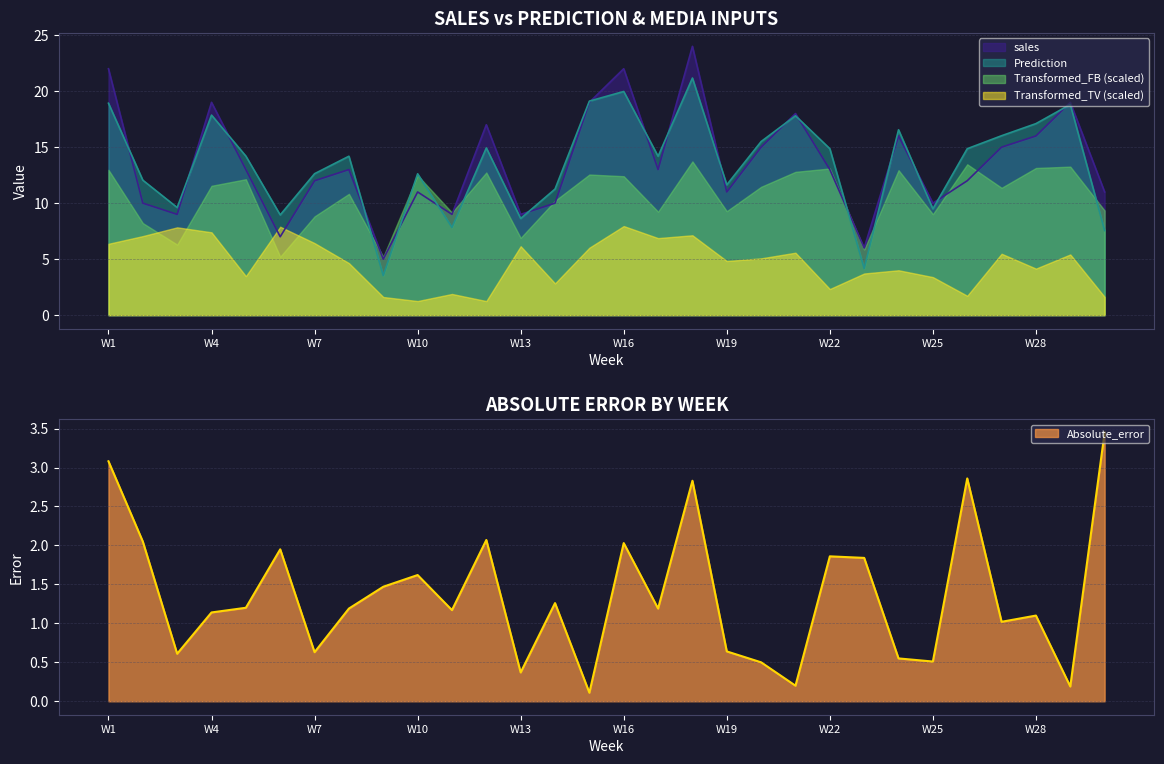

The value of Prediction at W16 is 10.4. True or false?

False